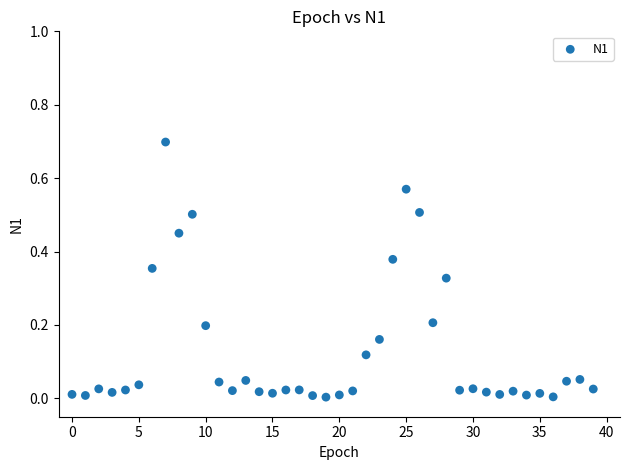

What is the range of Y values (max minus min)?

0.7